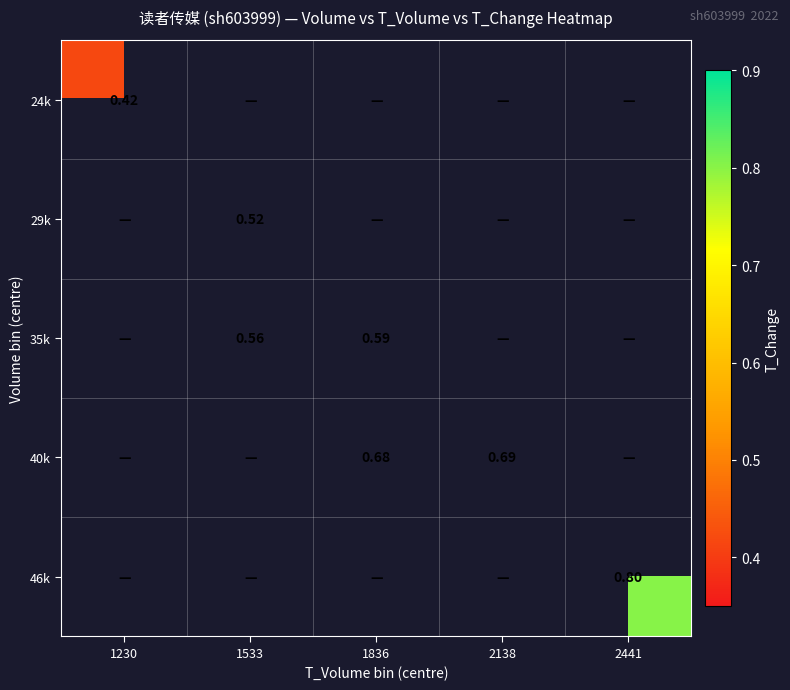

How many values in 46k are above zero?

1